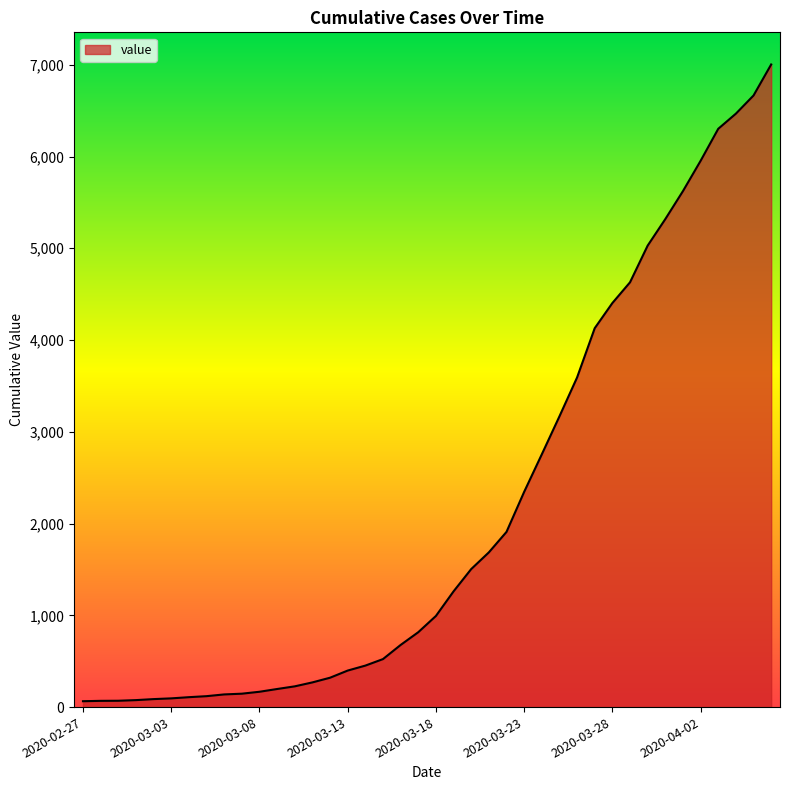

What is the maximum value shown in the chart?

7003